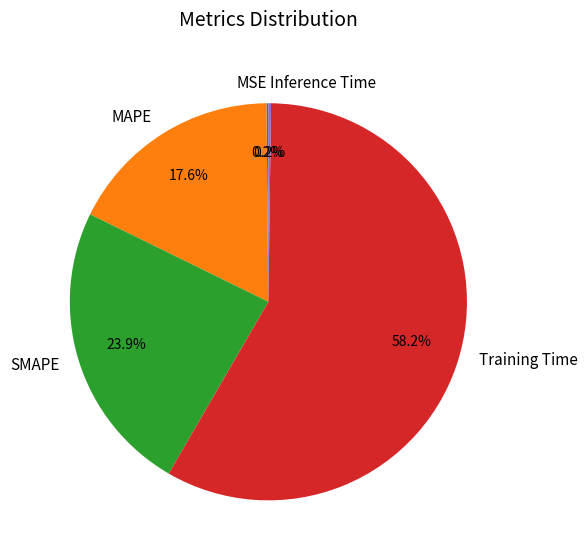

What is the largest slice in the pie chart?

Training Time